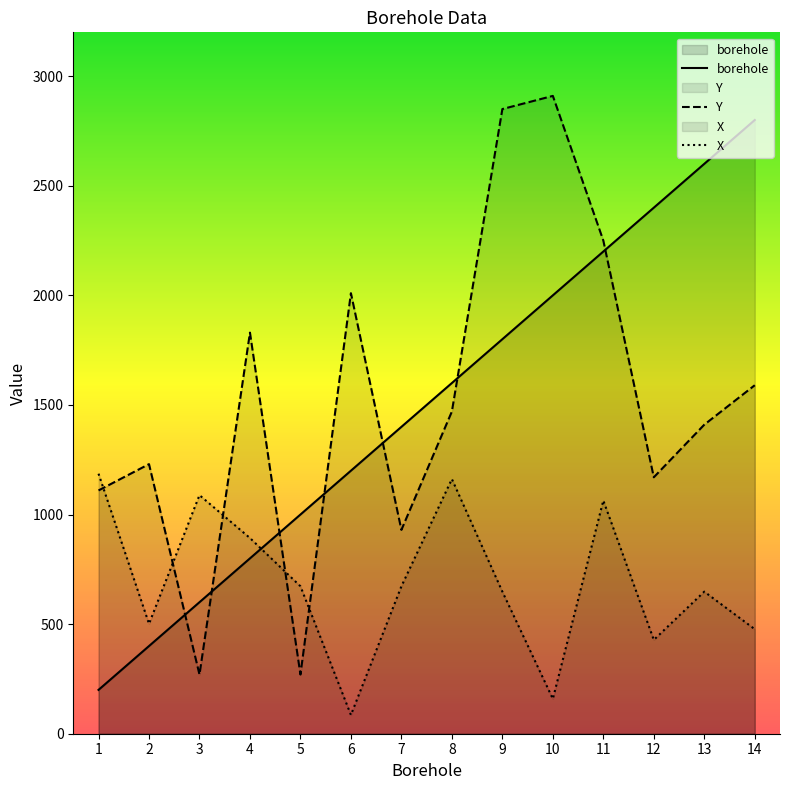

Is it true that borehole equals 2200.0 at 11?

True